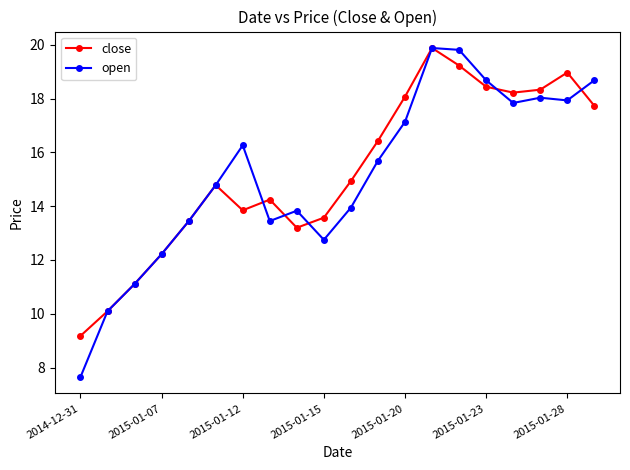

What is the value of the open point at the 2nd from the left?

10.1